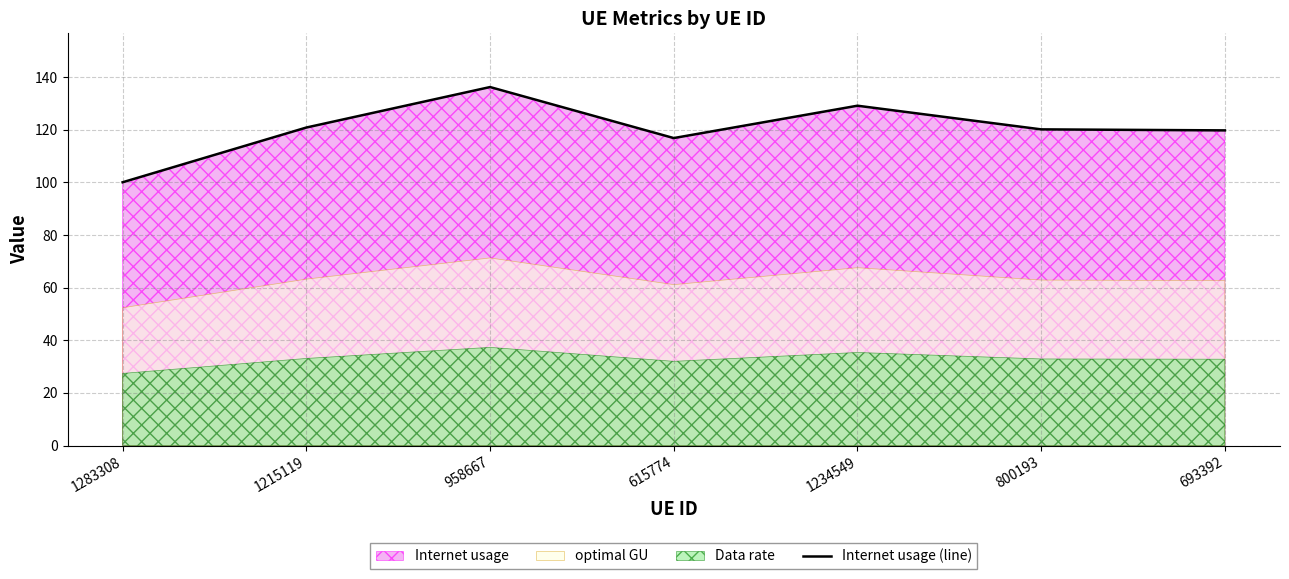

What is the difference between the maximum and minimum values?

36.2